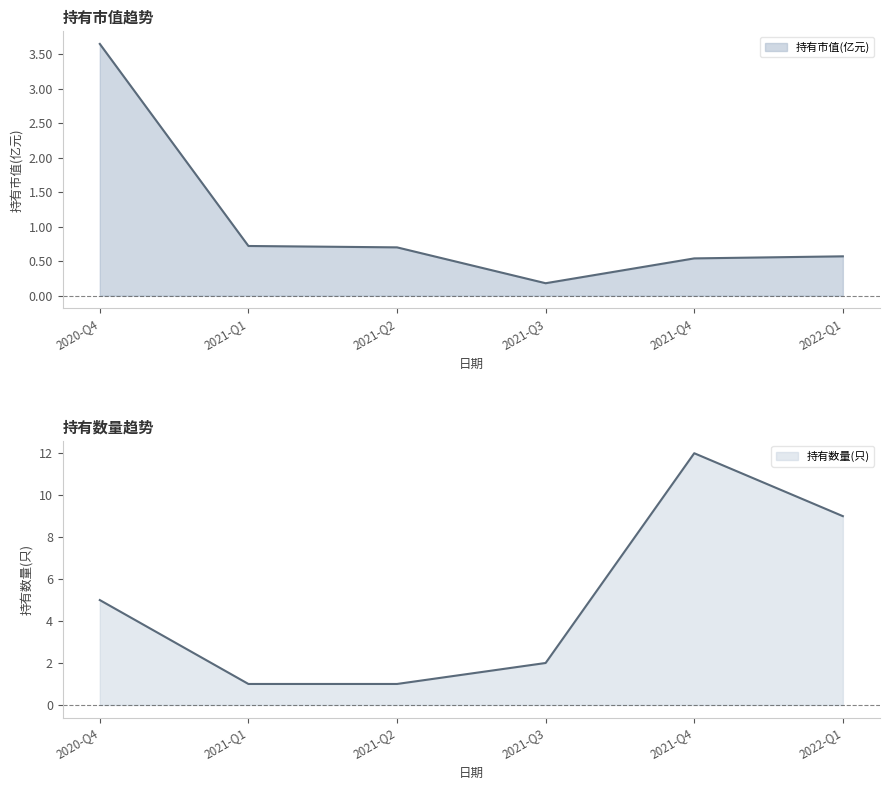

True or false: 持有数量(只) and 持有市值(亿元) intersect in this chart.

False